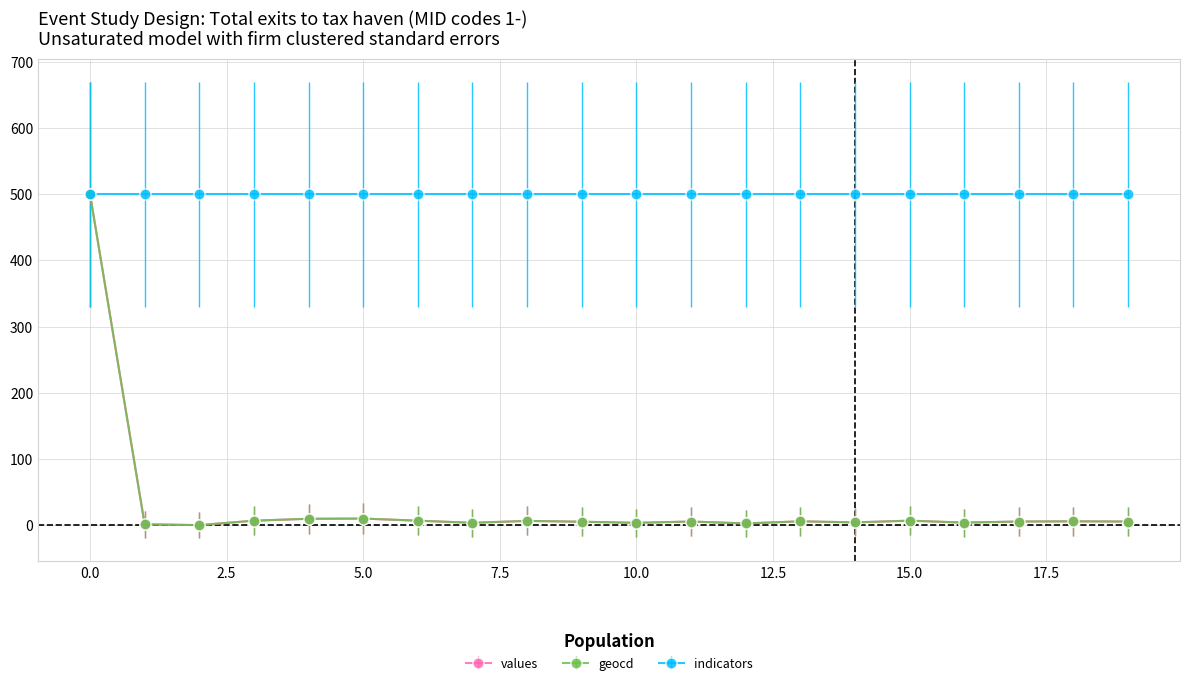

Which series has the largest total across all categories?

indicators